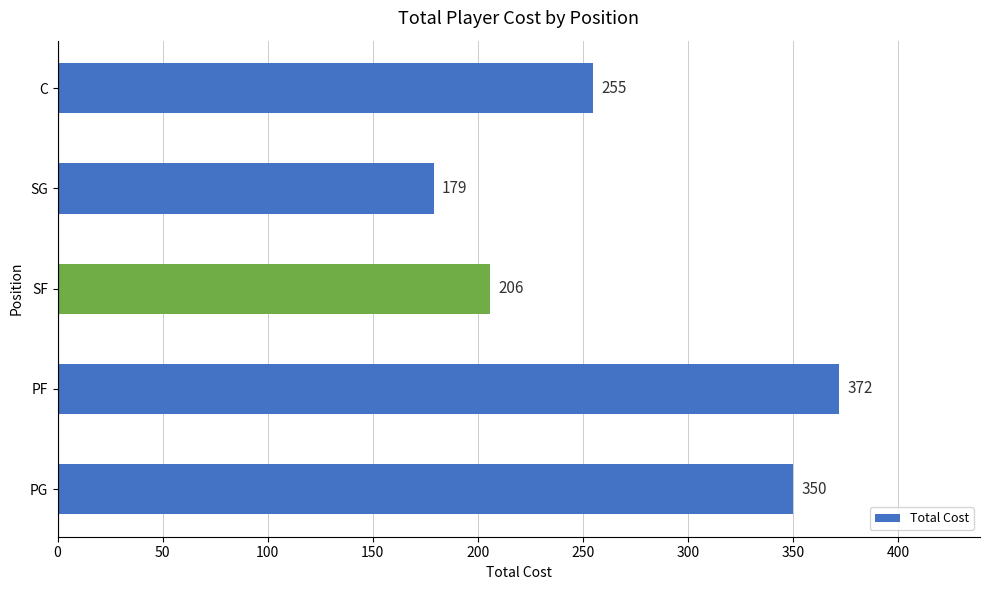

Rank the categories by value from highest to lowest.

PF, PG, C, SF, SG